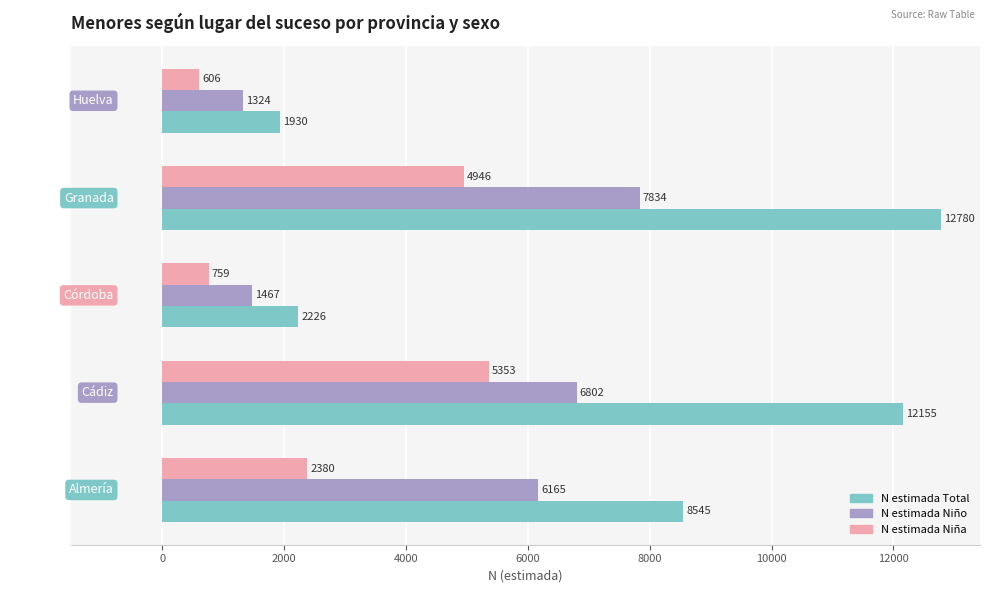

List the labels in order of N estimada Total value, largest first.

Granada, Cádiz, Almería, Córdoba, Huelva